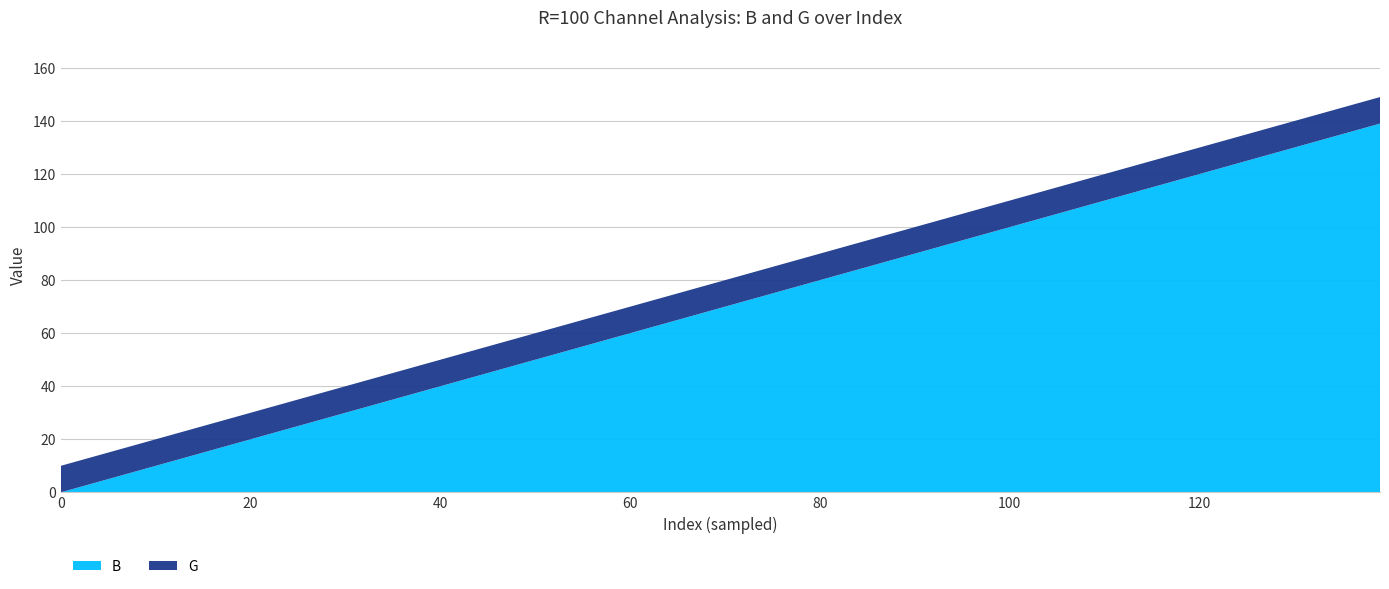

Reading right to left, transcribe all the data shown in this chart.

B: 139	130	120	110	100	90	80	70	60	50	40	30	20	10	0
G: 10	10	10	10	10	10	10	10	10	10	10	10	10	10	10